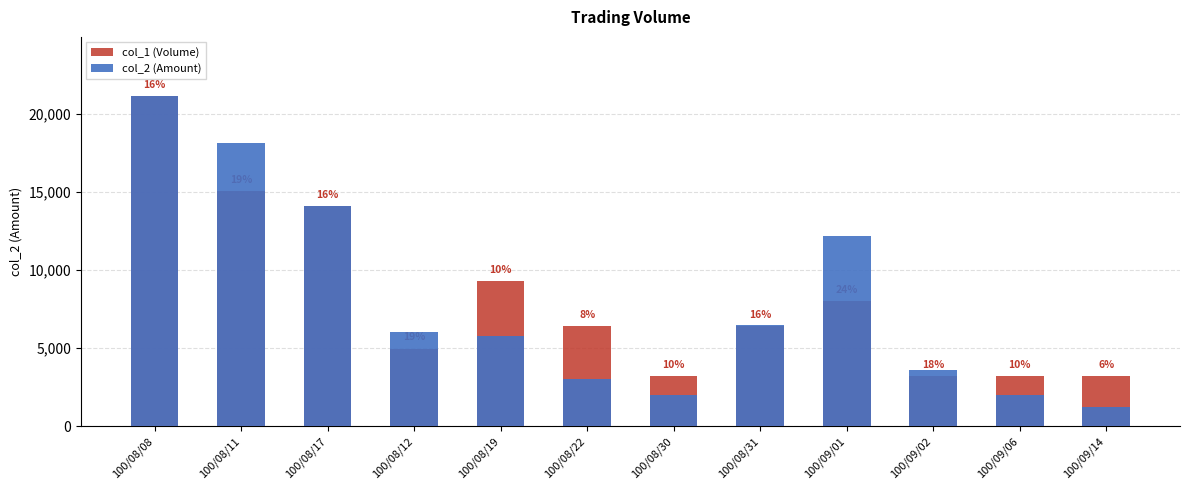

What is the label of the 3rd bar from the right?

100/09/02